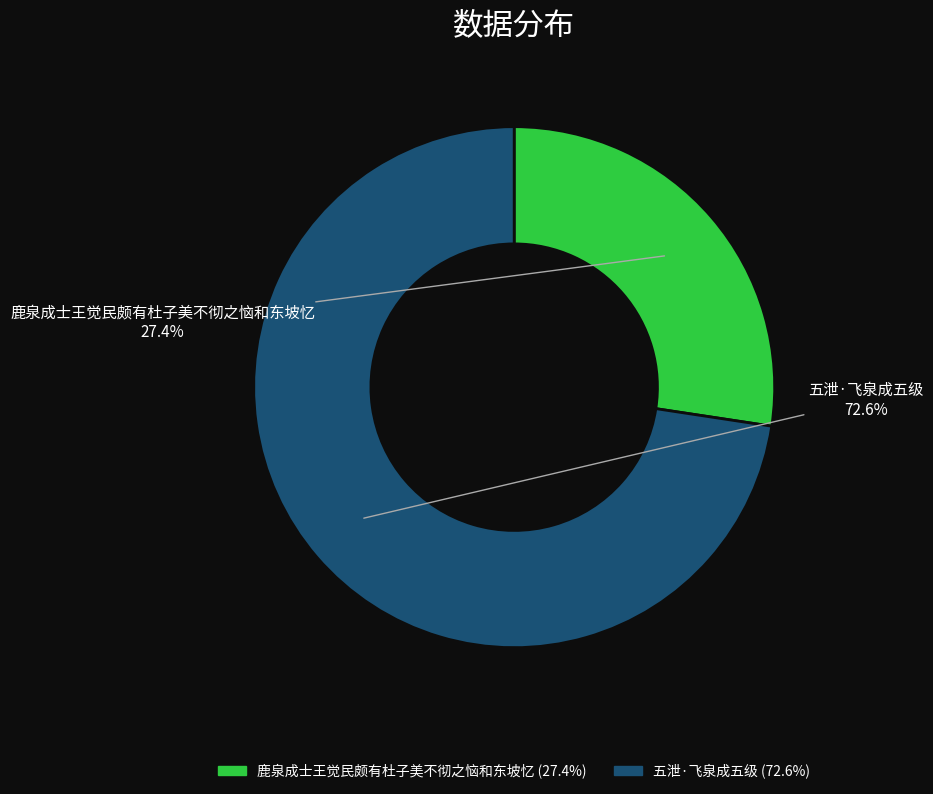

What is the largest slice in the pie chart?

五泄·飞泉成五级